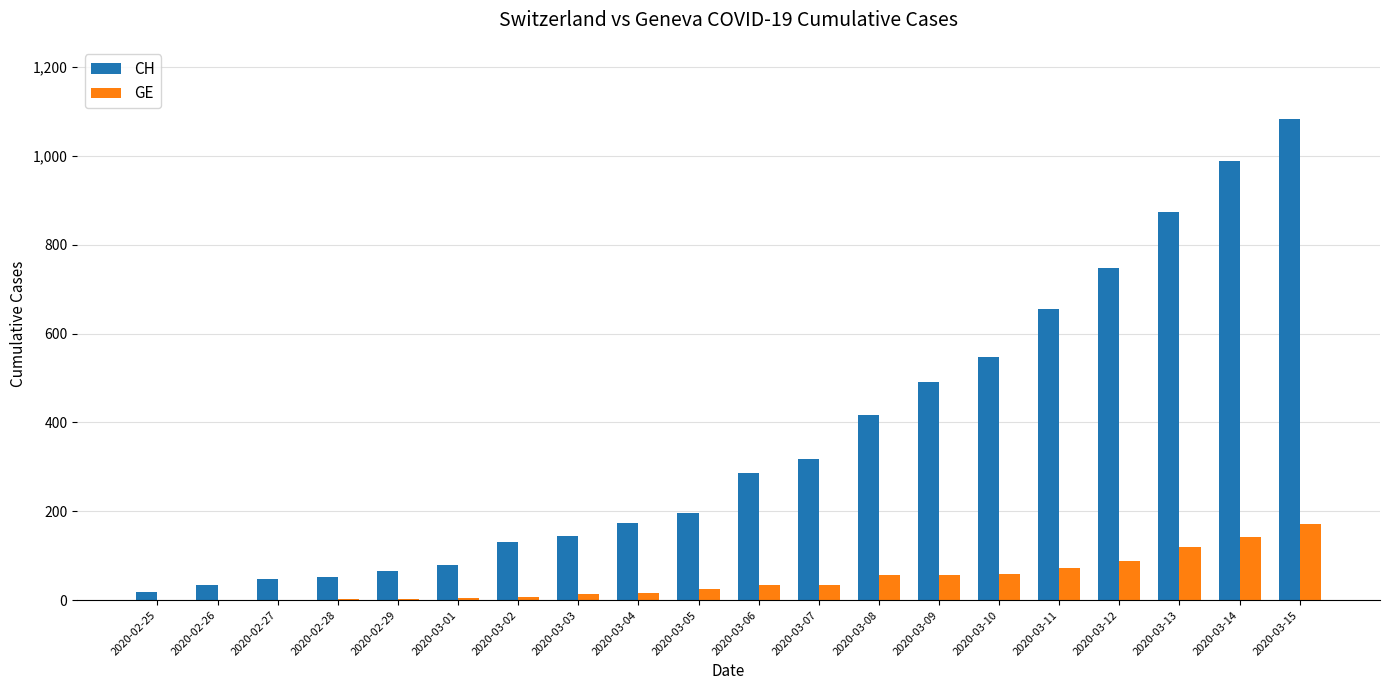

What is the sum of all GE values?

908